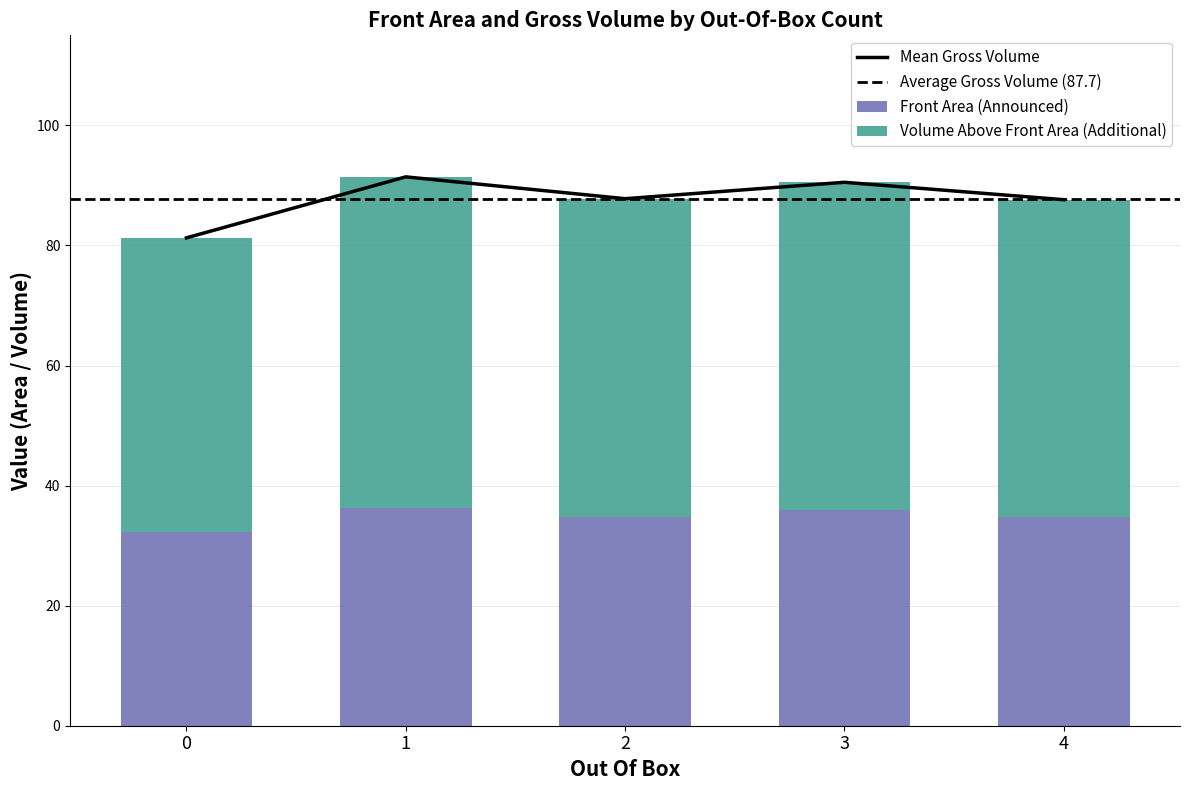

Is it true that Front Area (Announced) equals 50.7 at 0?

False